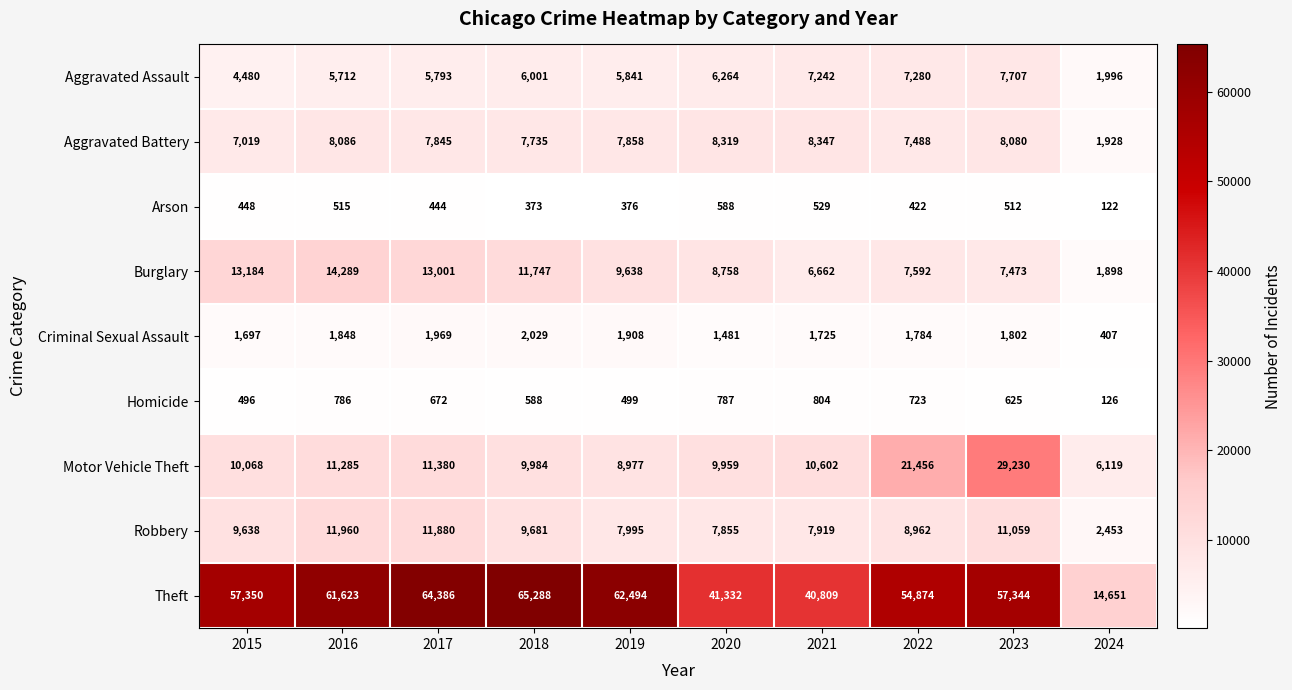

Between 2019 and 2023, which series saw the biggest shift?

Motor Vehicle Theft